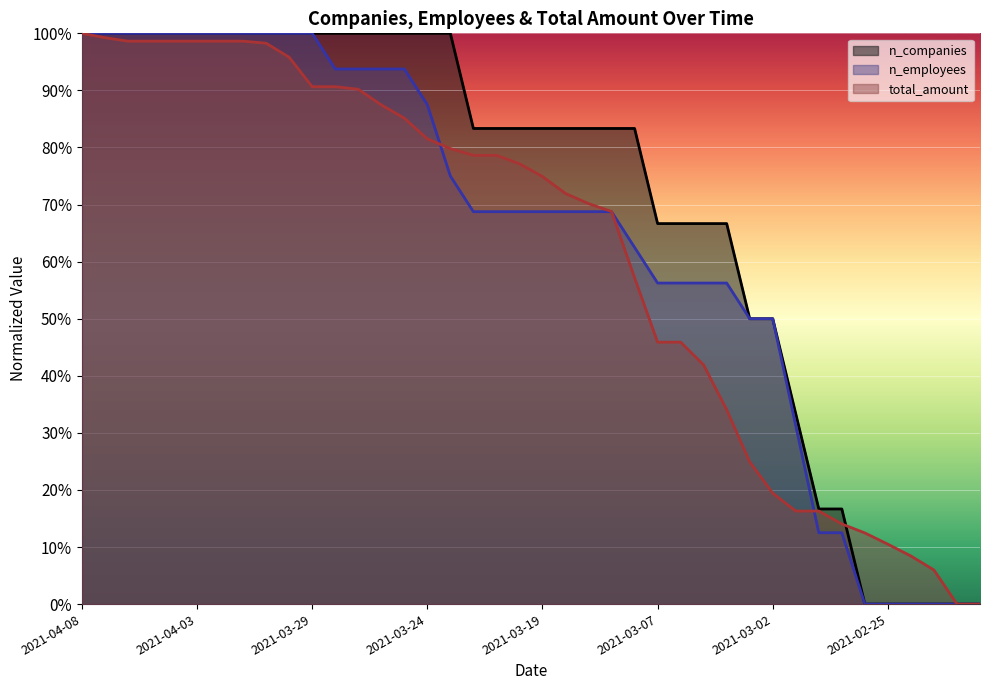

List the series in order of their peak value, lowest first.

n_companies, n_employees, total_amount